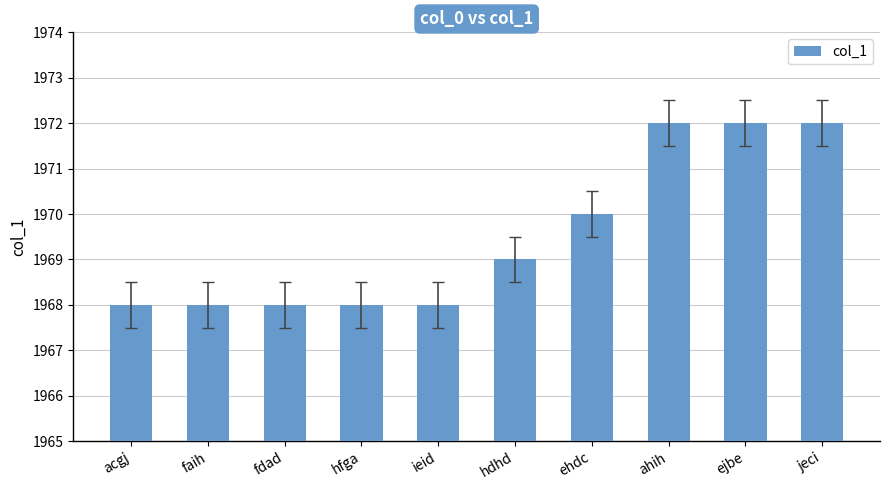

True or false: the data shows 754 at hdhd.

False